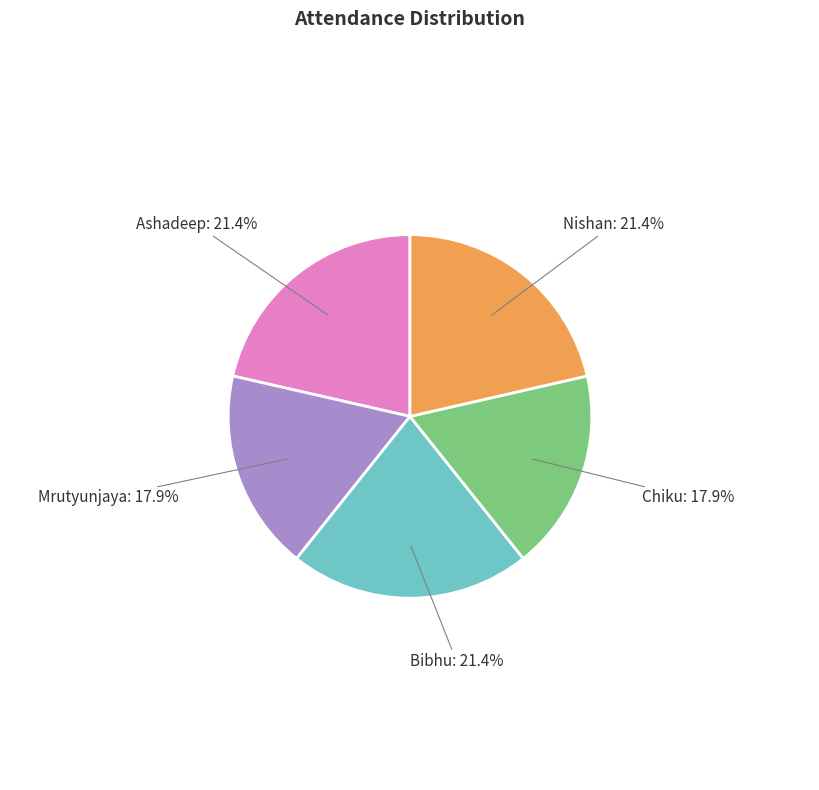

Approximately how many times larger is the value at Nishan compared to Mrutyunjaya?

1.2